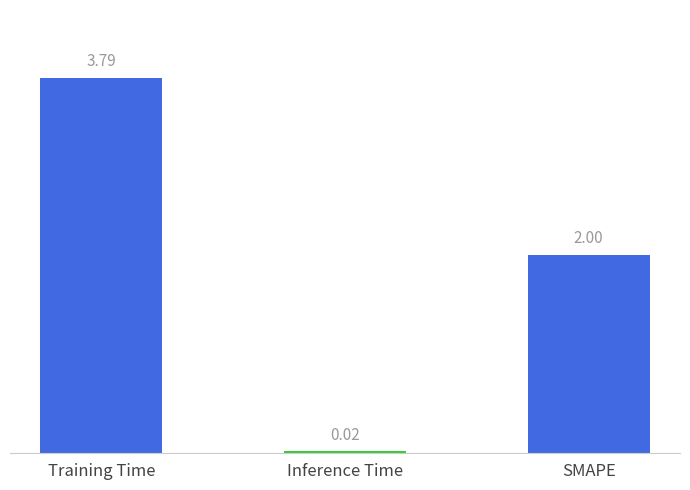

What position from the right is Inference Time?

2